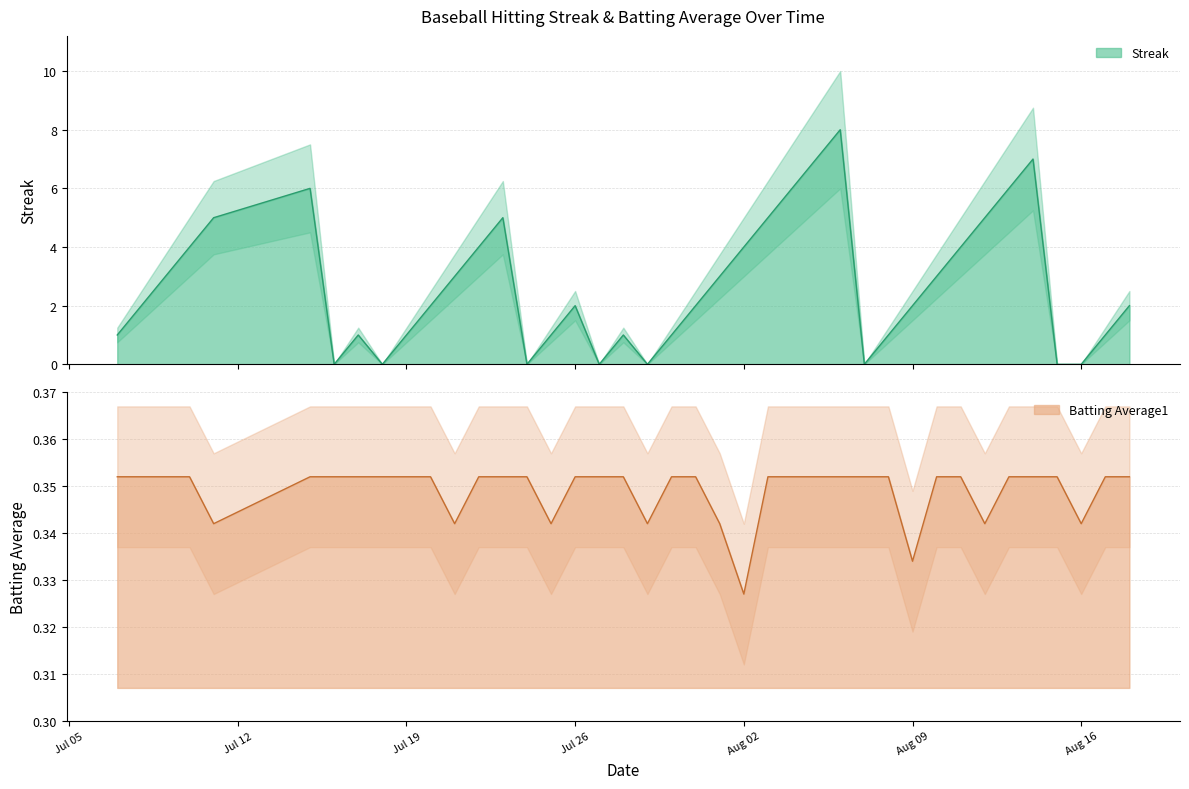

After their last crossing, which series has the higher values: Batting Average1 or Streak?

Streak